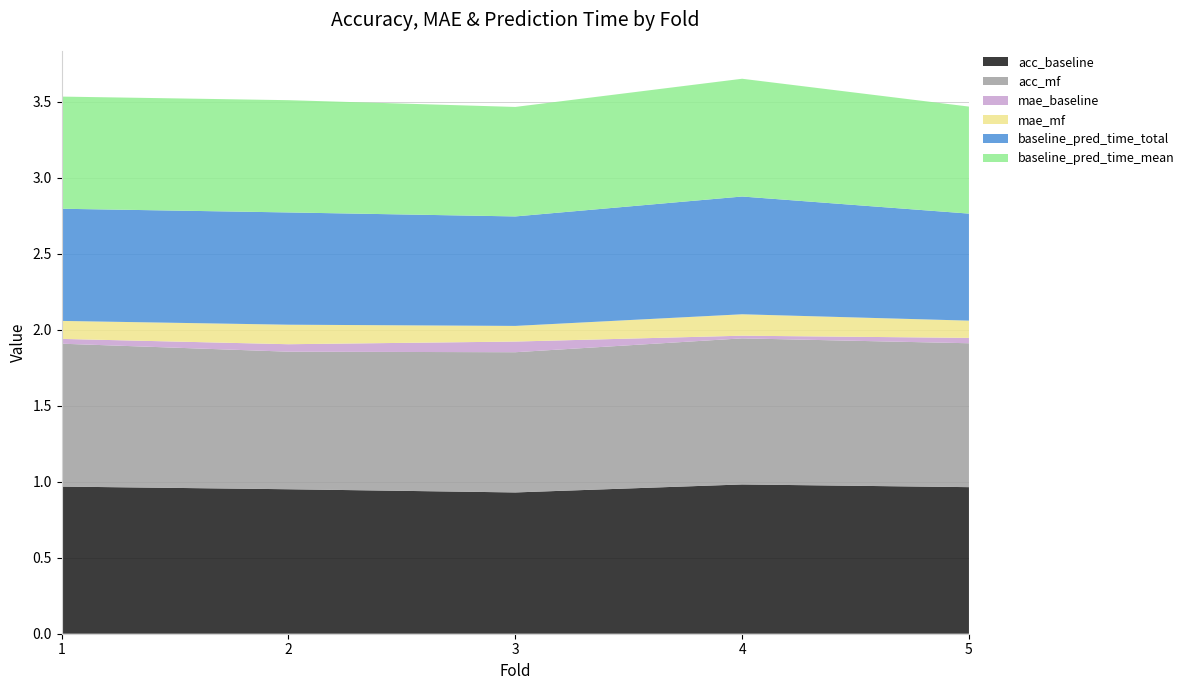

Reading left to right, extract all data points from this chart.

acc_baseline: 1=1.0	2=1.0	3=0.9	4=1.0	5=1.0
acc_mf: 1=0.9	2=0.9	3=0.9	4=1.0	5=0.9
mae_baseline: 1=0.0	2=0.0	3=0.1	4=0.0	5=0.0
mae_mf: 1=0.1	2=0.1	3=0.1	4=0.1	5=0.1
baseline_pred_time_total: 1=0.7	2=0.7	3=0.7	4=0.8	5=0.7
baseline_pred_time_mean: 1=0.7	2=0.7	3=0.7	4=0.8	5=0.7